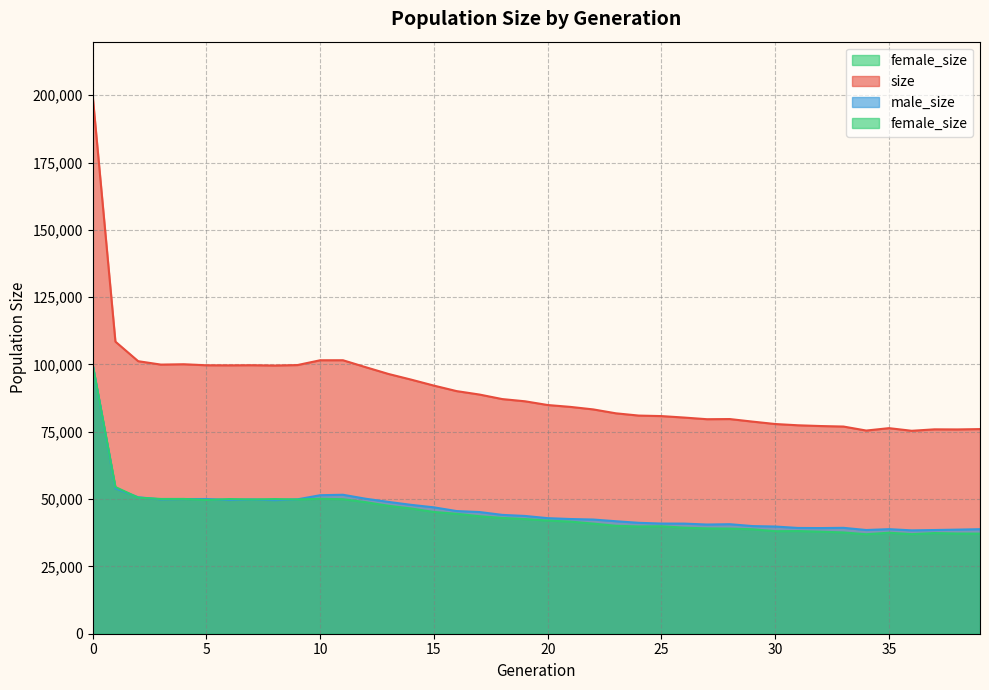

What value does the size series have at 3, to the nearest 100?

99900